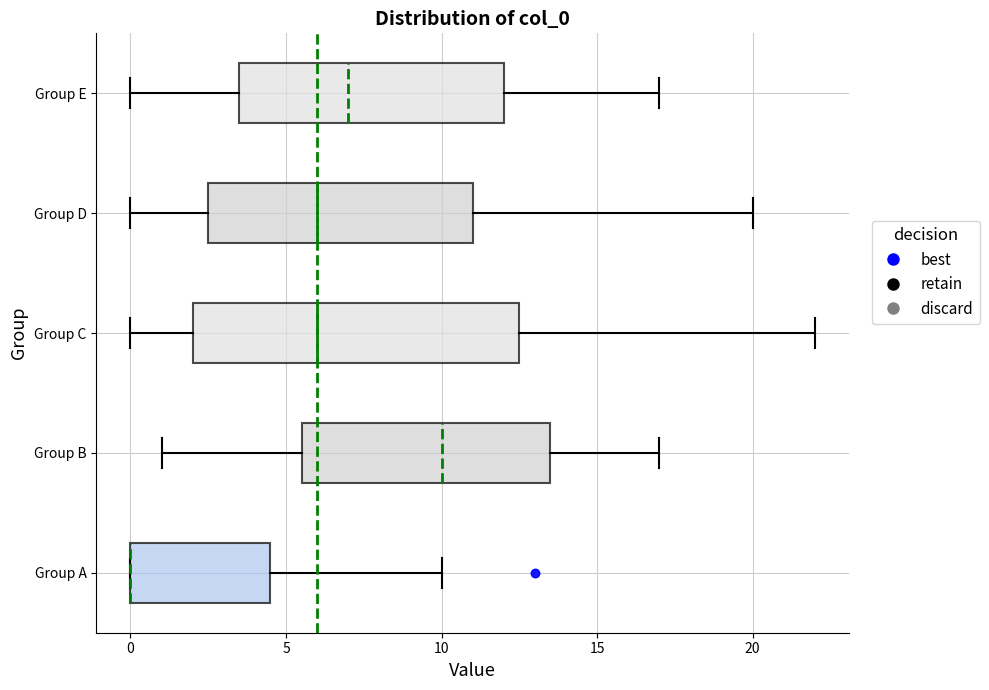

Where is the right edge of the box for Group E on the x-axis? The values are not printed on the chart, so give them approximately, as read against the axis.

12.0